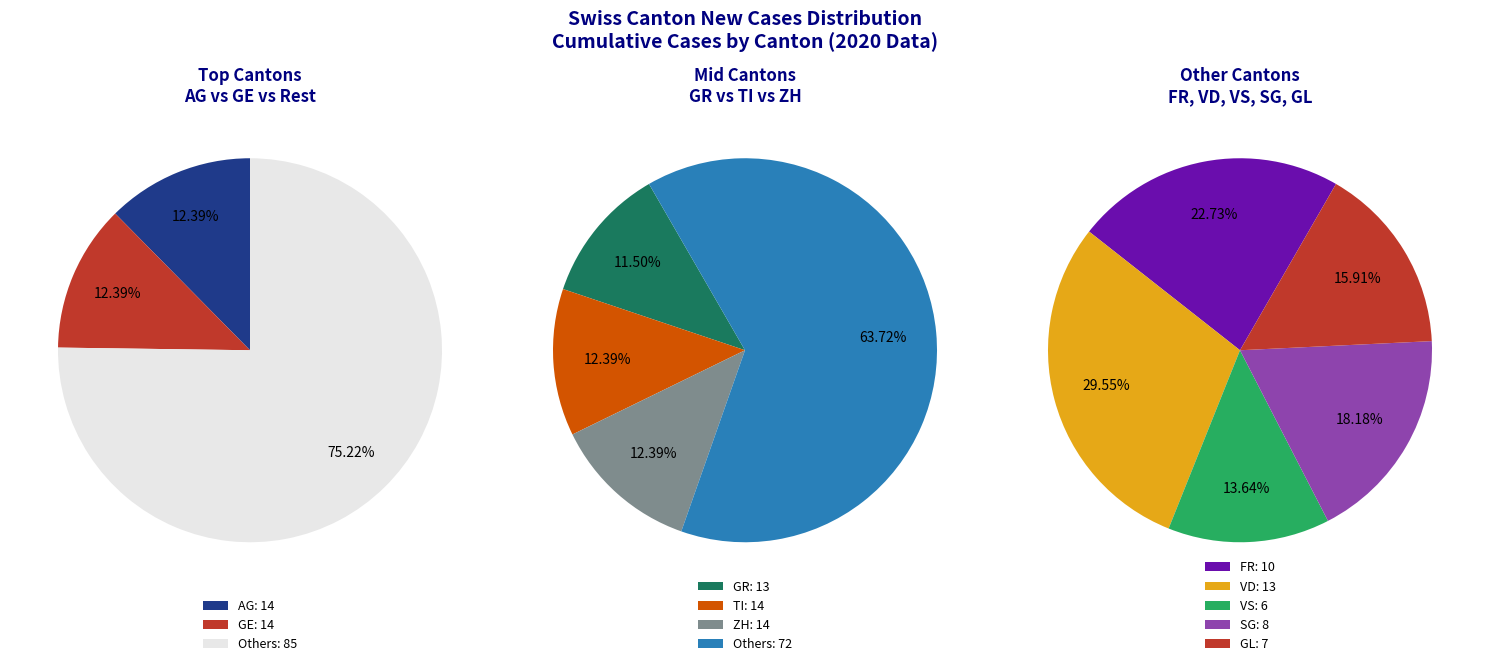

Does any single category account for the majority?

No